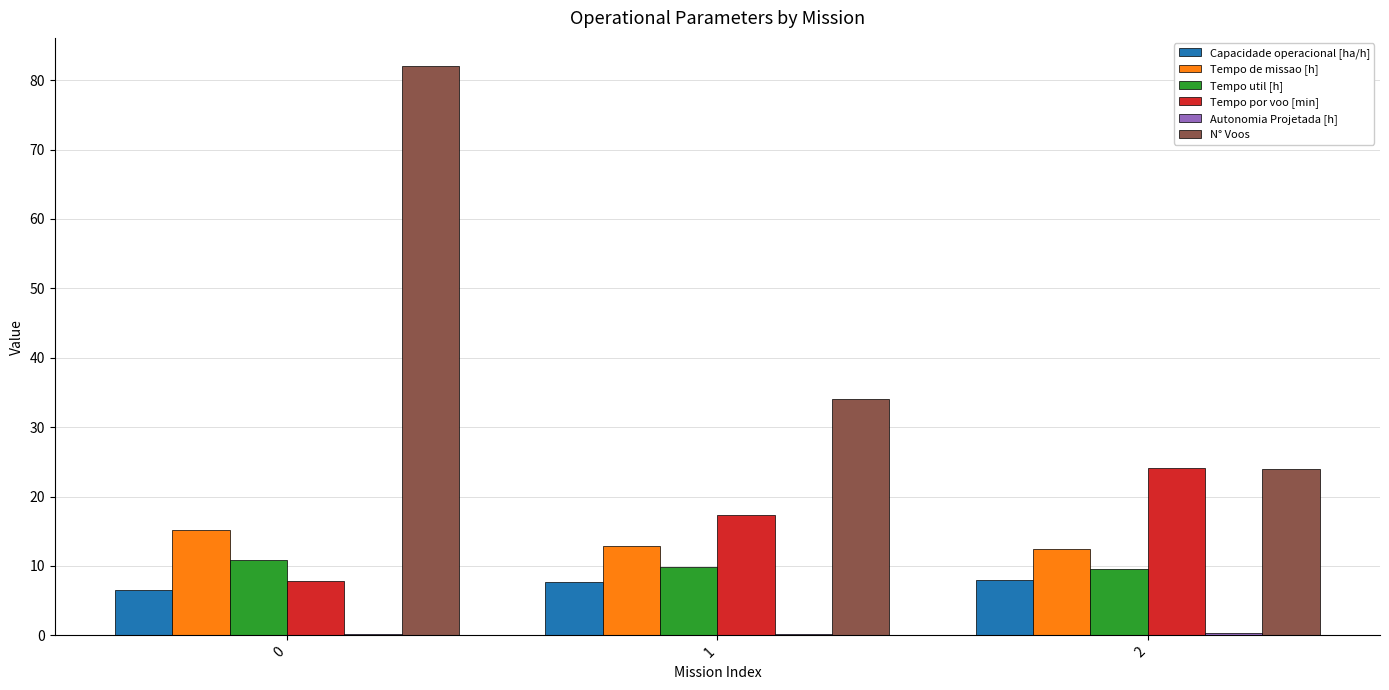

How many groups of bars are there?

3